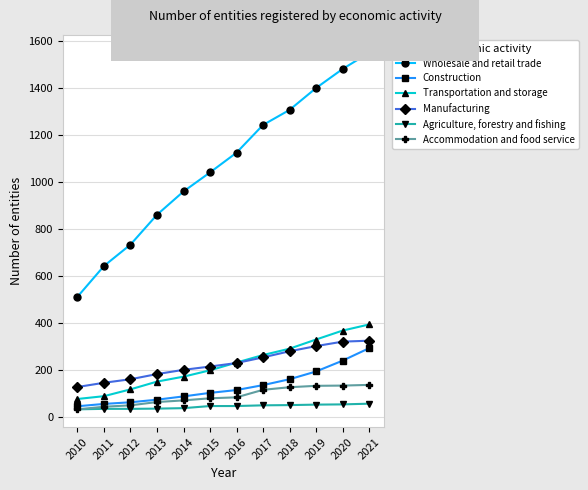

What is the average value of the Accommodation and food service series?

88